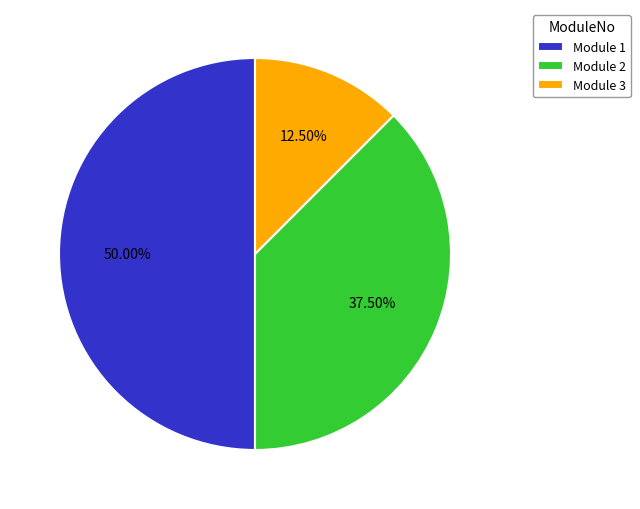

Combined, do Module 2 and Module 1 account for over 50%?

Yes